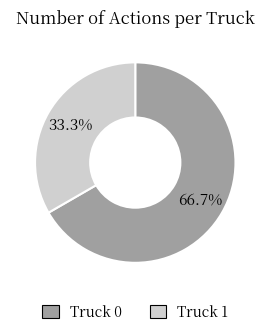

Which category has the biggest portion of the pie?

Truck 0